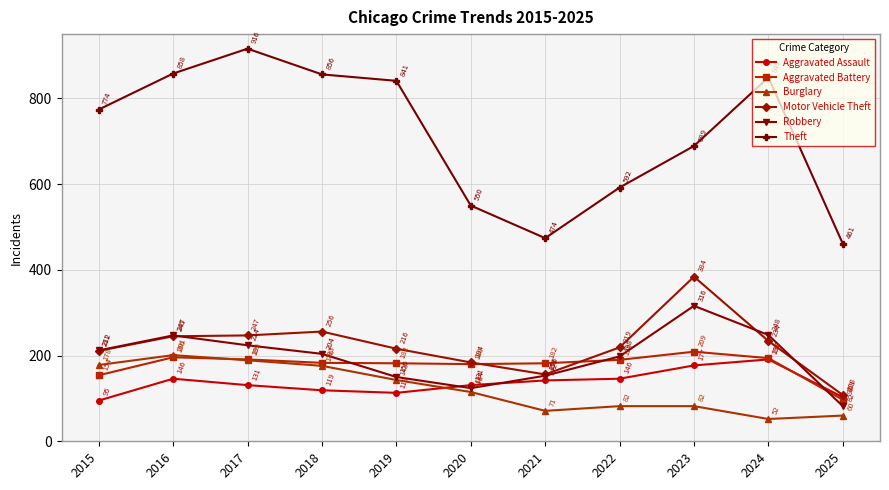

How many lines are shown in the chart?

6